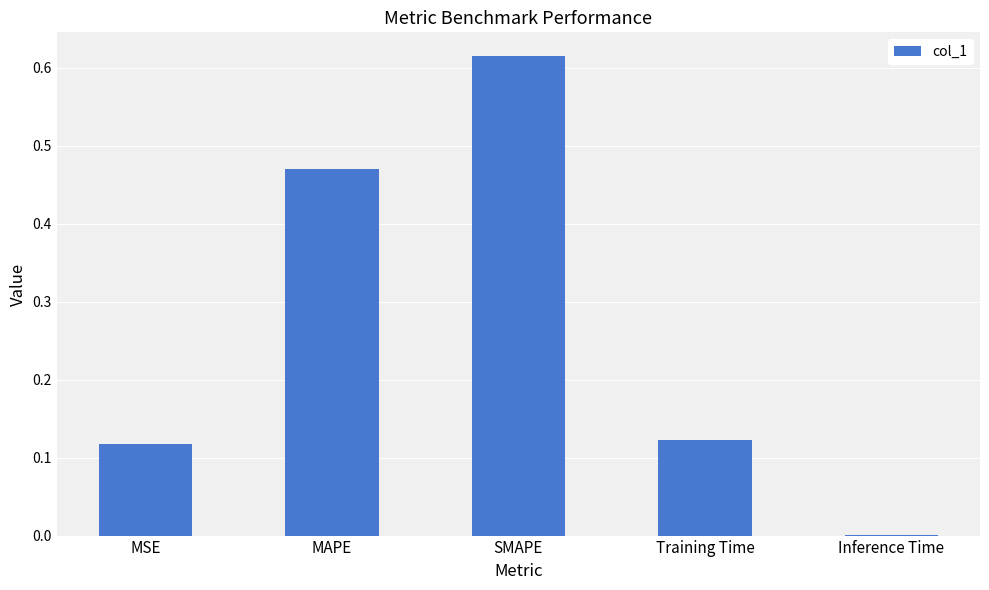

What is the sum of the values at MSE and SMAPE?

0.7